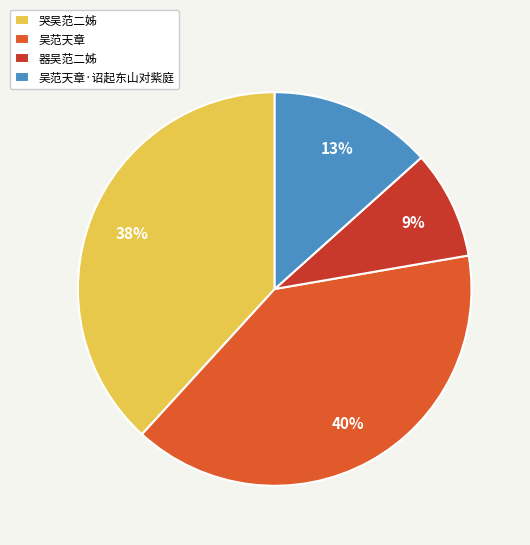

Is the sum of 器吴范二姊 and 吴范天章 greater than half?

No